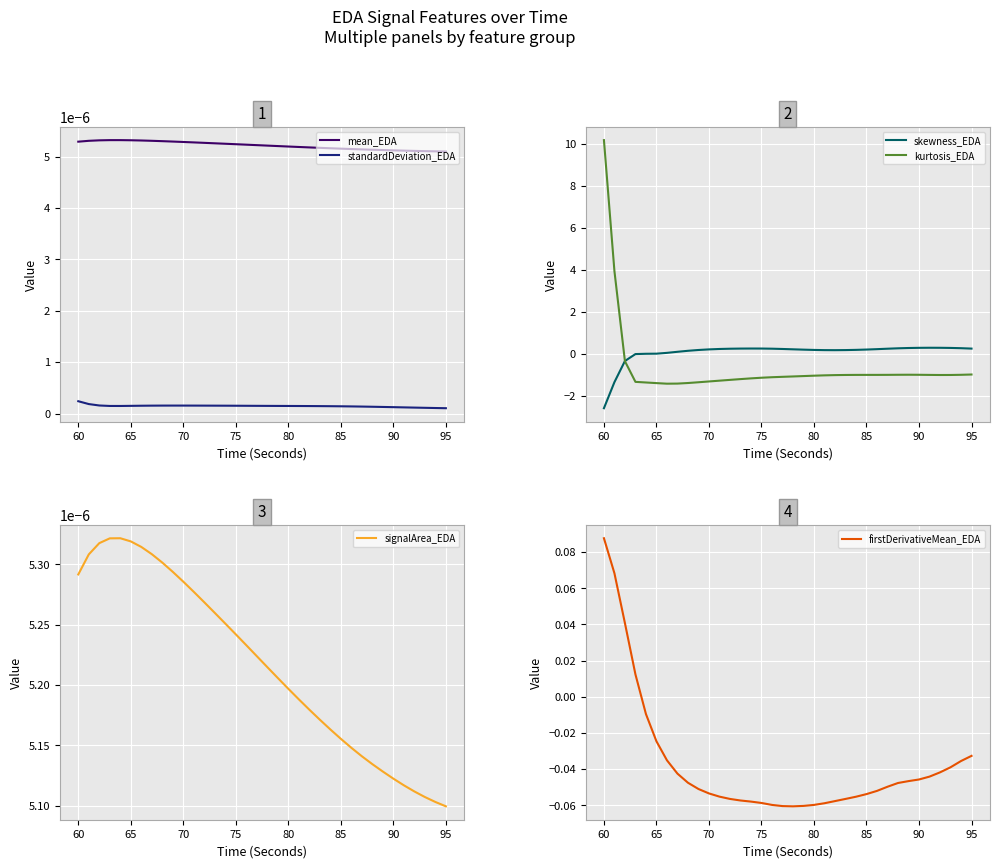

Which category has the highest value in the kurtosis_EDA series?

60